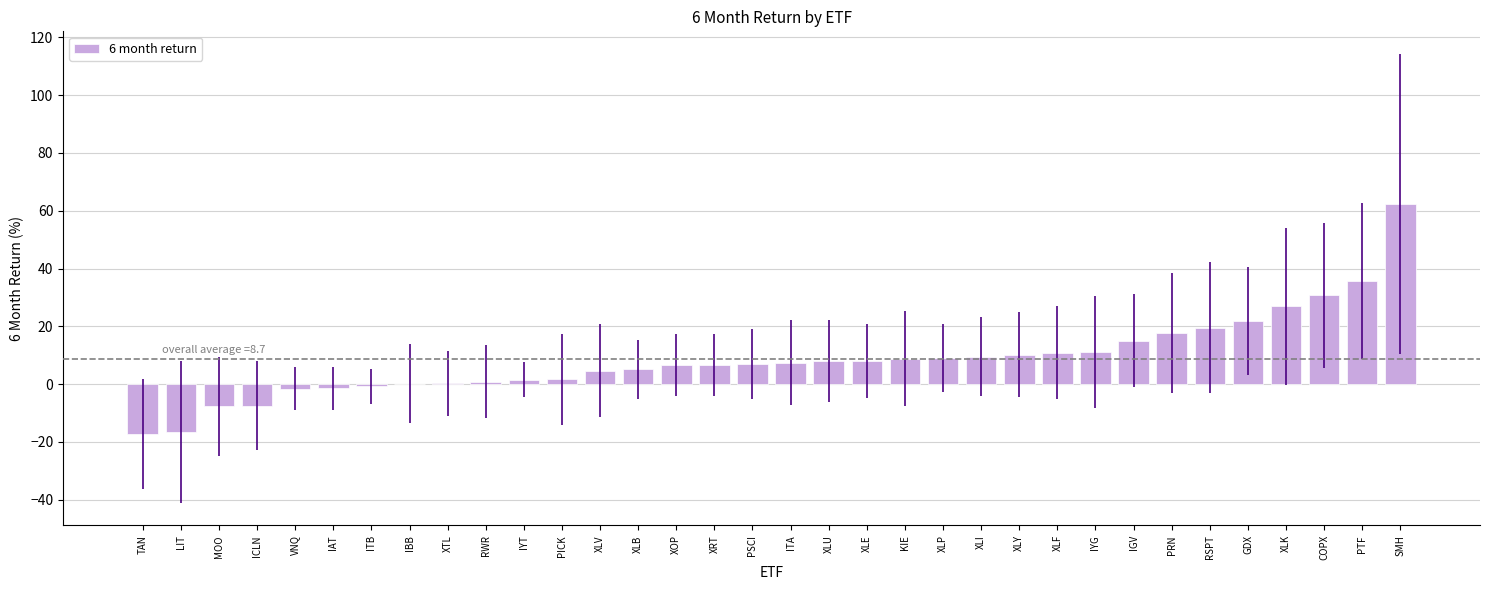

What is the ratio of the value at XLP to the value at ITA?

1.2